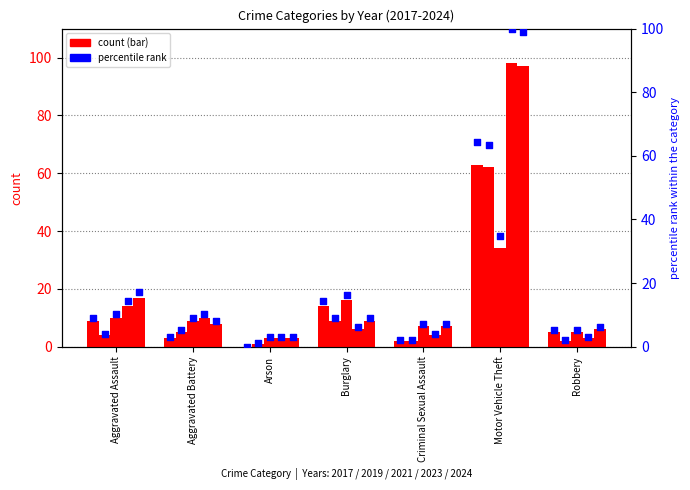

Is the value of pct 2017 at Criminal Sexual Assault greater than the value of pct 2021 at Robbery?

No